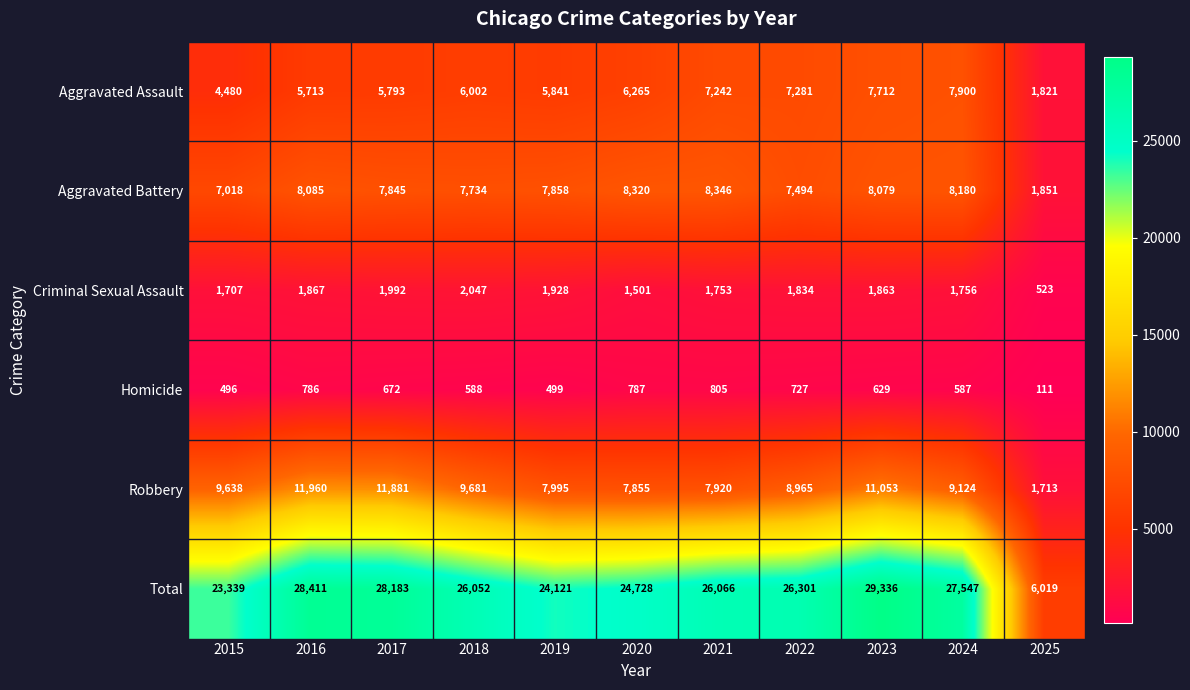

What is the sum of all Robbery values?

97785